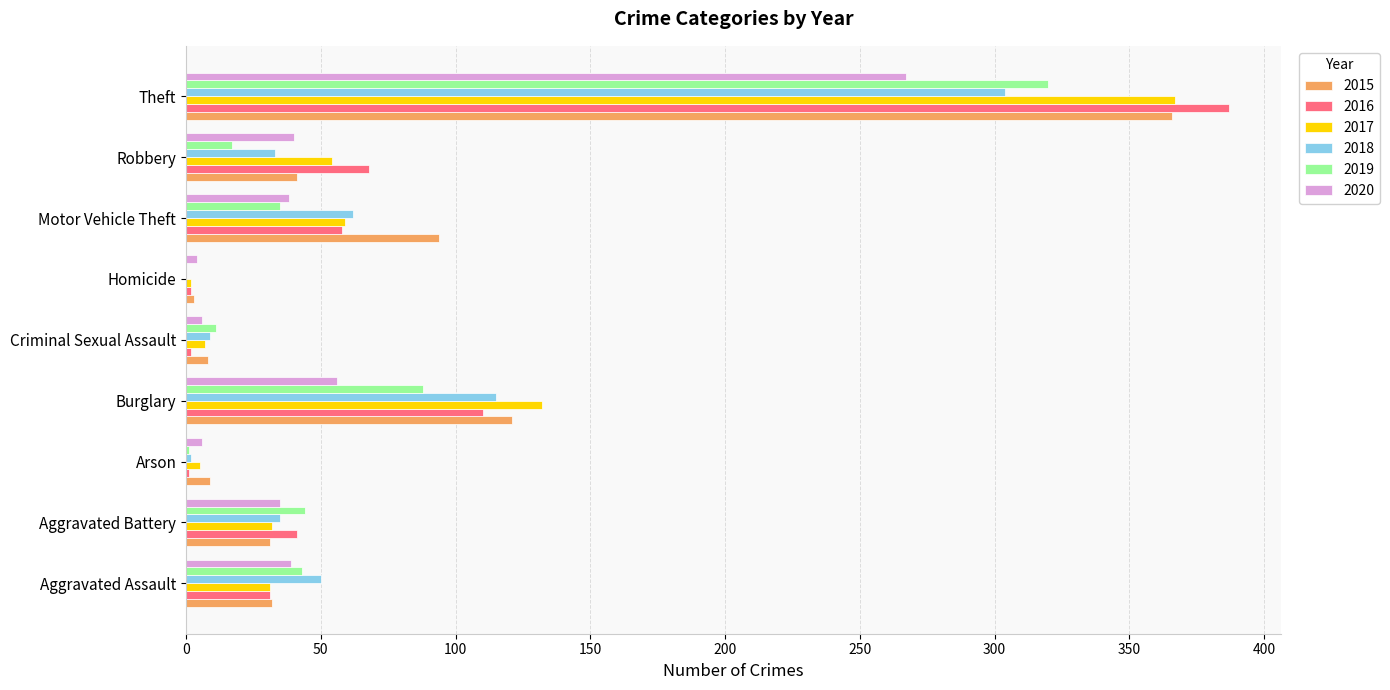

The 2016 series shows 578 at Theft. True or false?

False